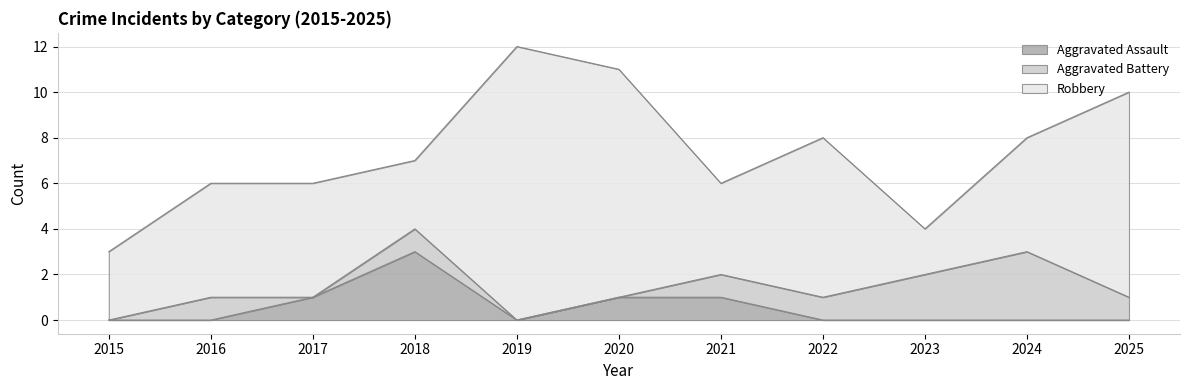

At 2022, list the series in order from smallest to largest.

Aggravated Assault, Aggravated Battery, Robbery